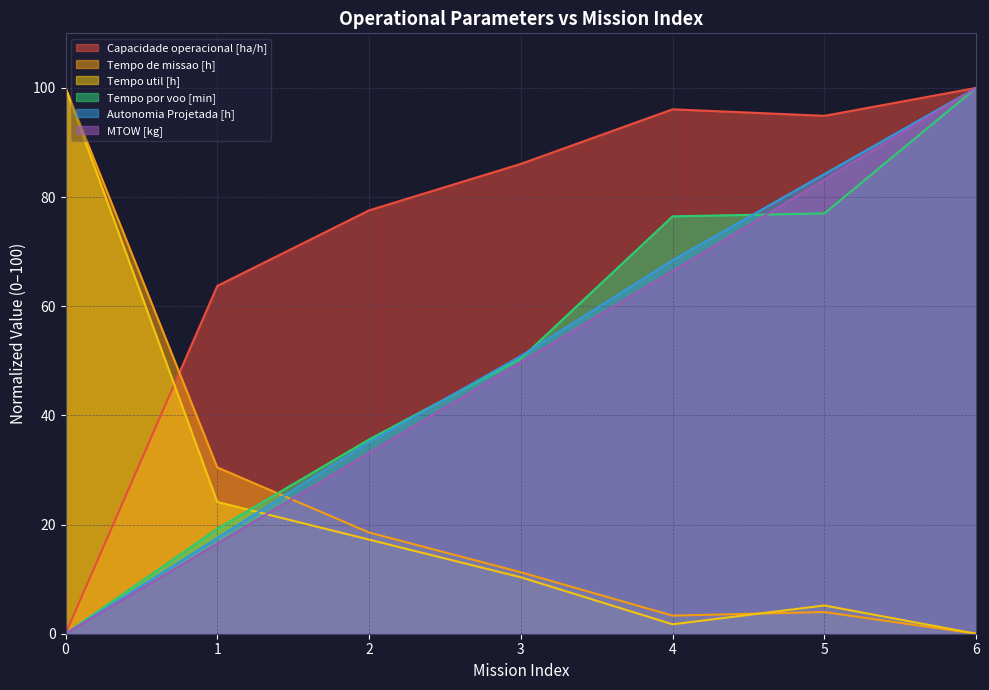

True or false: Tempo de missao [h] has more than 1 points higher than both neighbors.

False